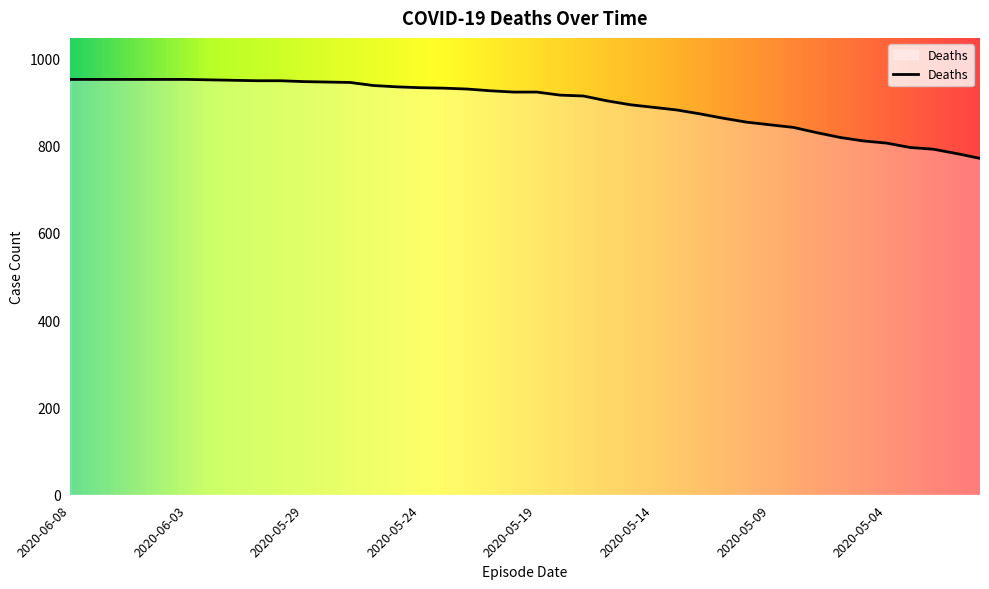

What is the maximum value shown in the chart?

952